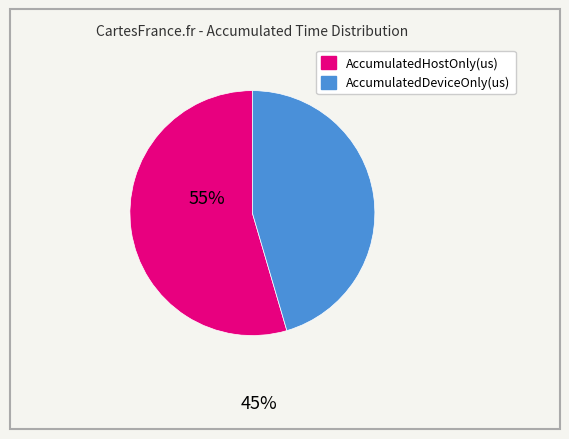

Which slice is the smallest?

AccumulatedDeviceOnly(us)